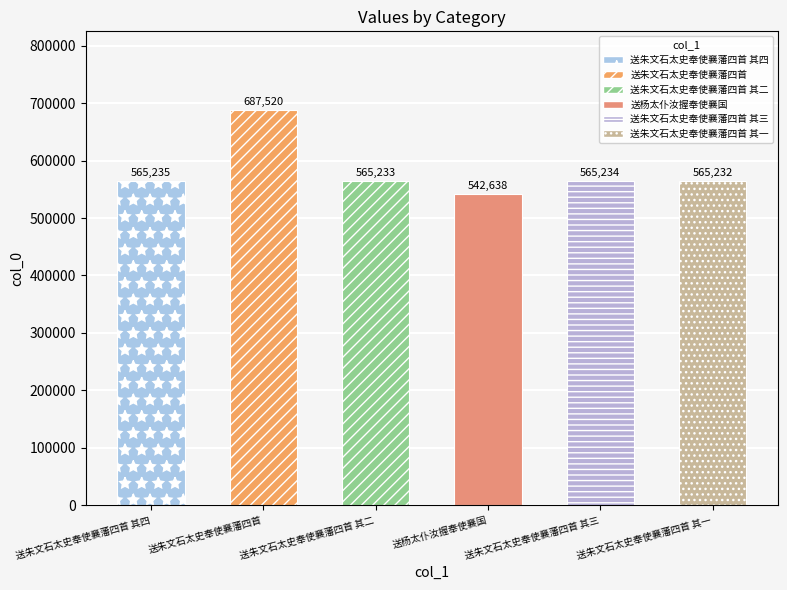

What is the label of the 6th bar from the right?

送朱文石太史奉使襄藩四首 其四